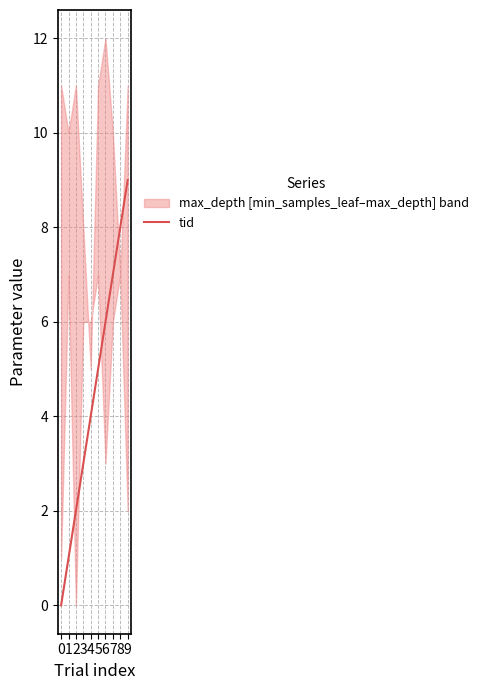

What is the value of the 3rd point from the left?

2